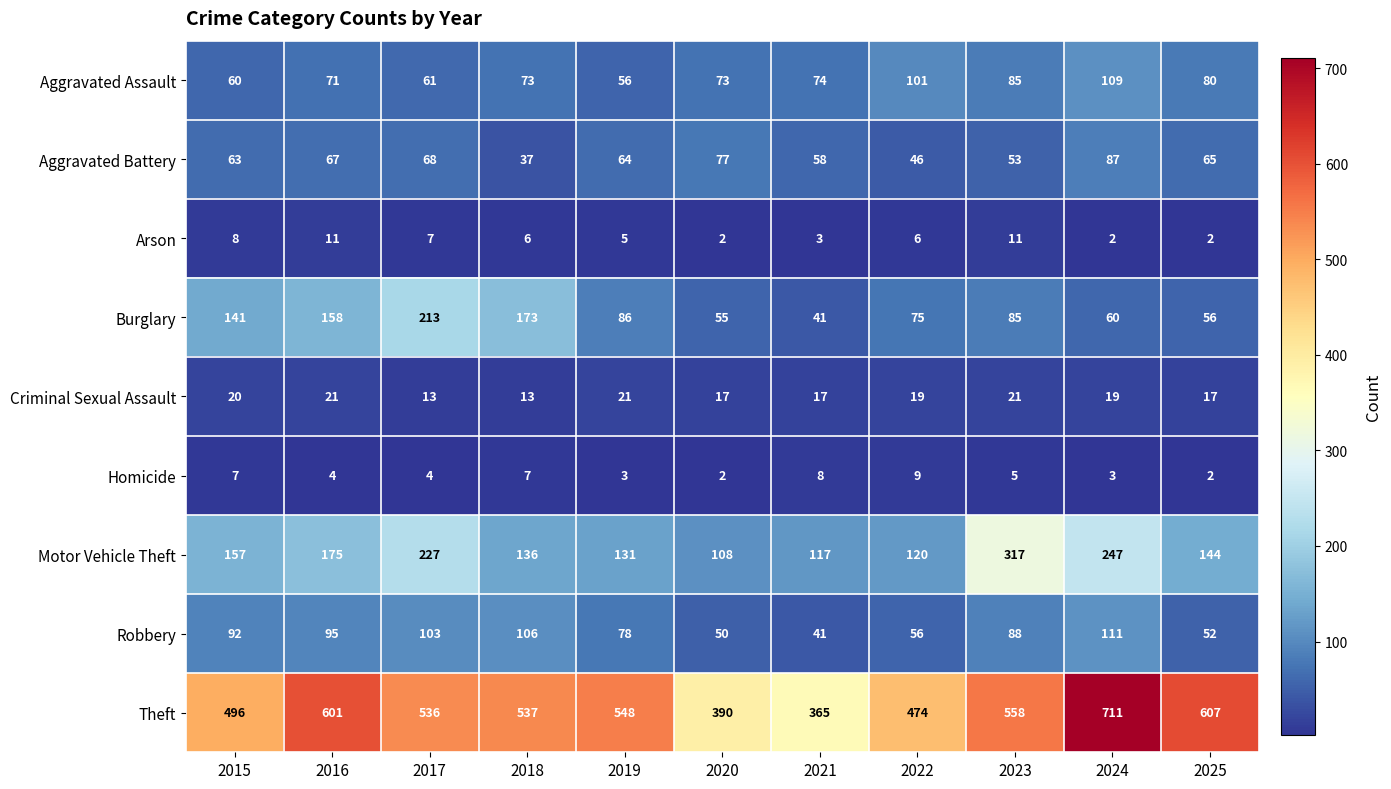

What is the difference between the Aggravated Battery values at 2016 and 2018?

30